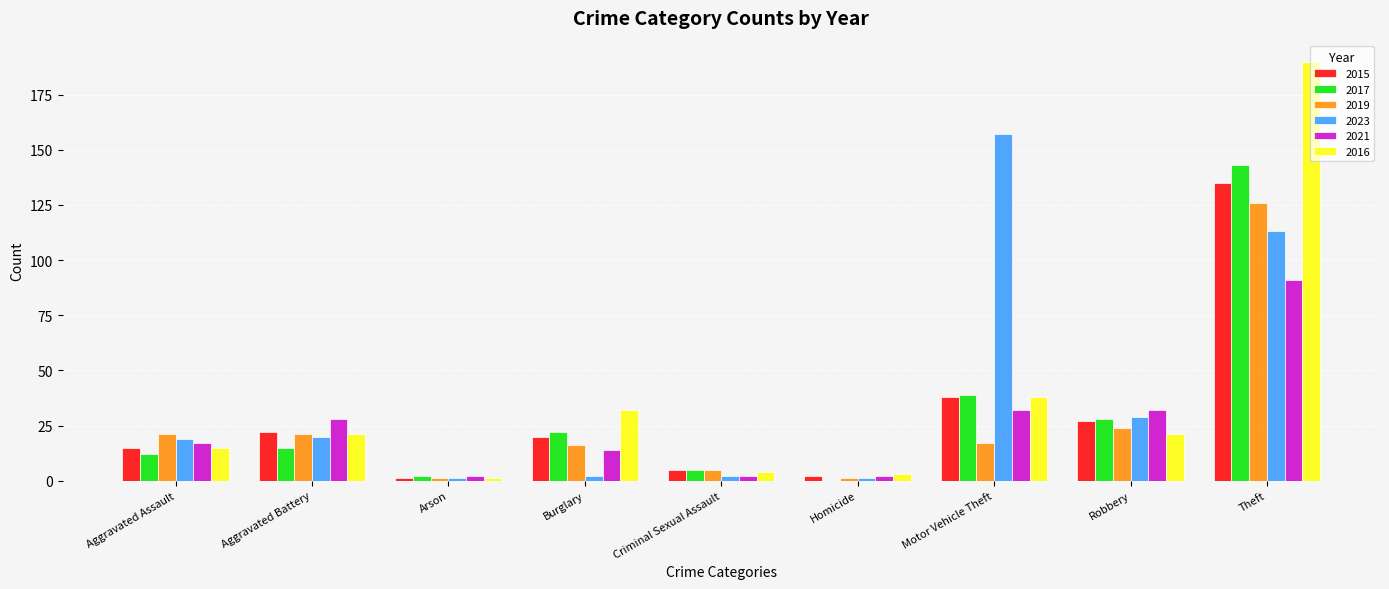

What is the total value across all series at Criminal Sexual Assault?

23